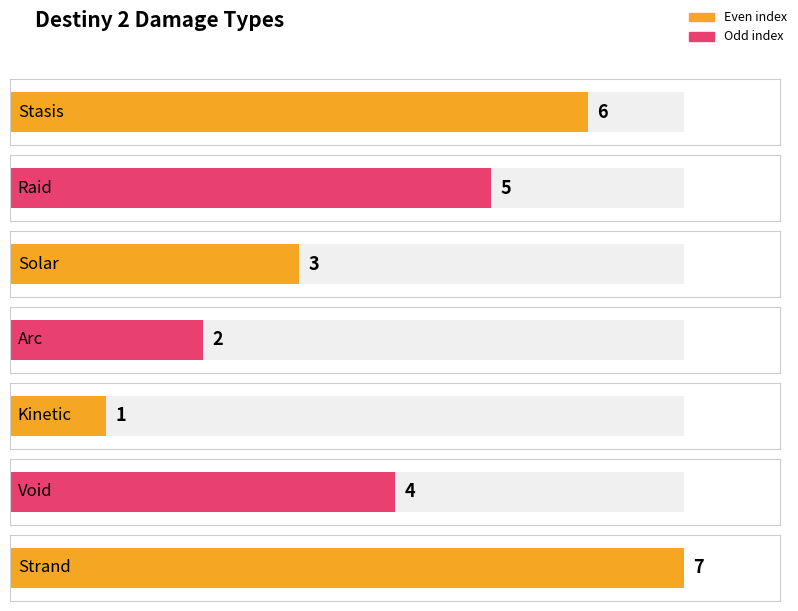

Rank the categories by value from highest to lowest.

Strand, Stasis, Raid, Void, Solar, Arc, Kinetic